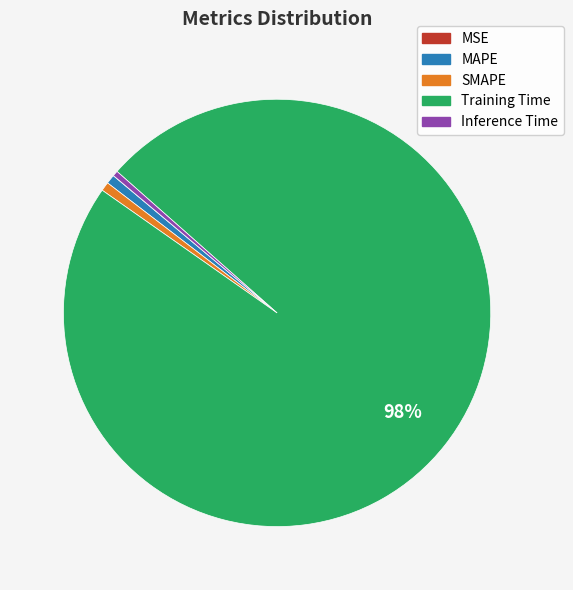

Which slice is the largest?

Training Time